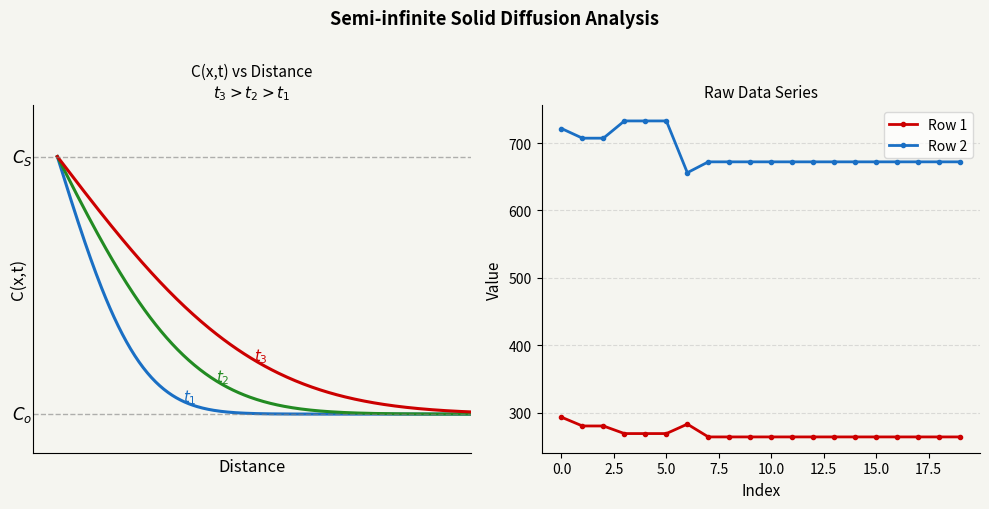

True or false: Row 2 and Row 1 cross at least once.

False